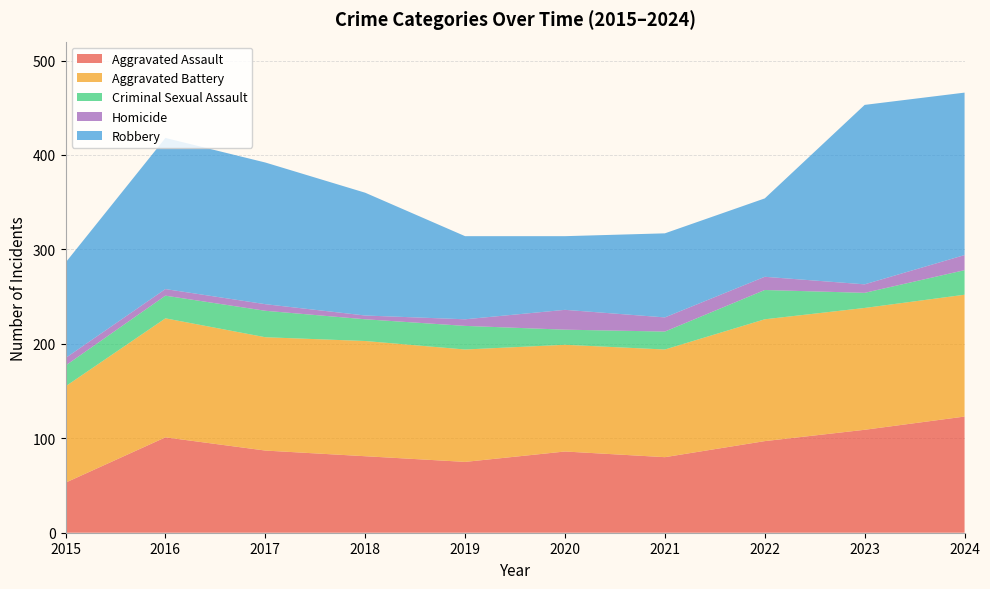

Reading right to left, extract all data points from this chart.

Aggravated Assault: 123	109	97	80	86	75	81	87	101	53
Aggravated Battery: 129	129	129	114	113	119	122	120	126	102
Criminal Sexual Assault: 26	16	31	19	16	25	23	28	24	22
Homicide: 16	9	14	15	21	7	4	7	7	8
Robbery: 172	190	83	89	78	88	130	150	160	101